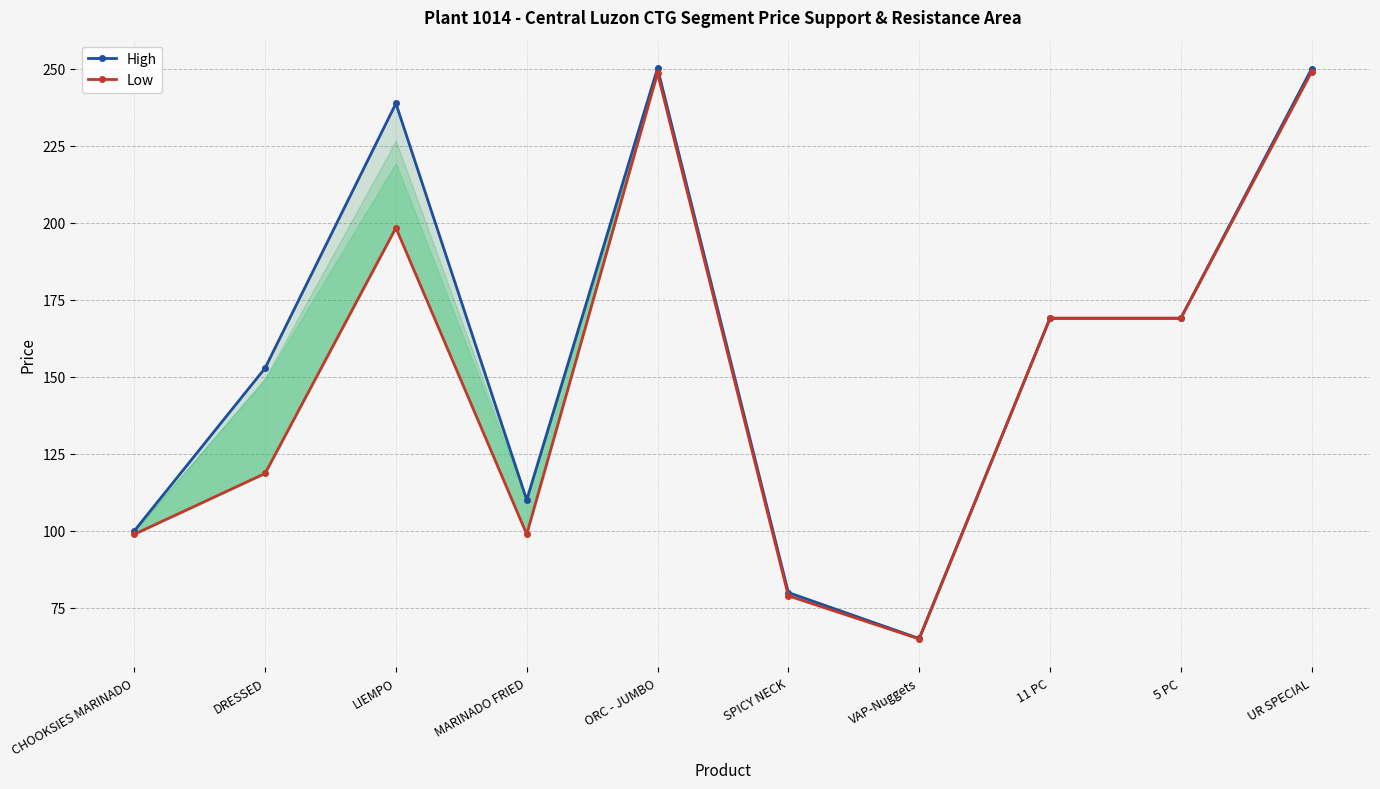

Rank the series by their maximum value, from highest to lowest.

High, Low